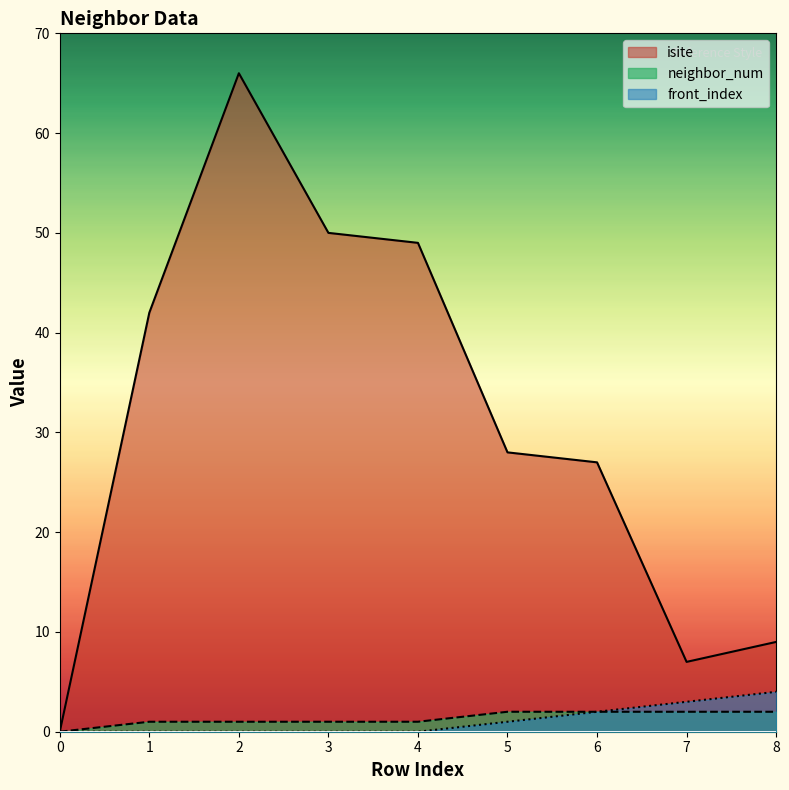

At which category does the chart reach its peak across all series?

2